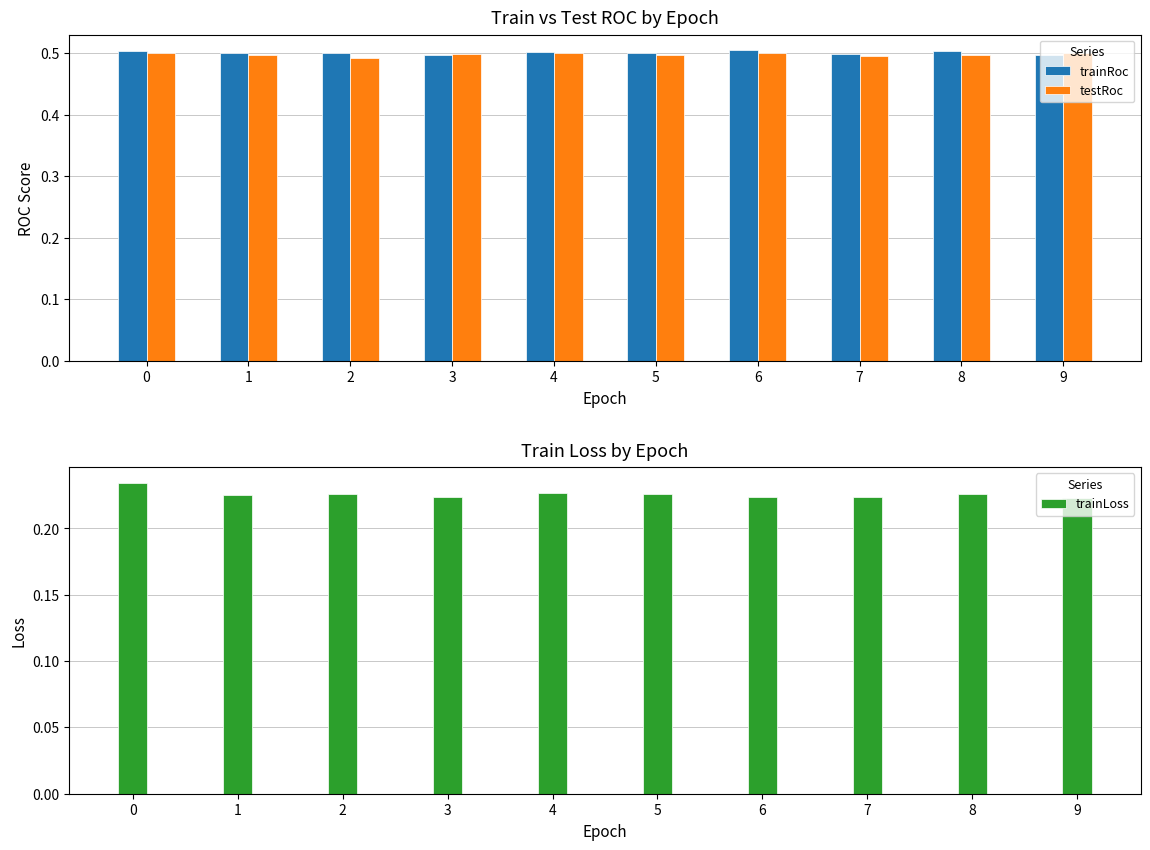

Reading right to left, what are all the values shown in this chart?

trainRoc: 0.5	0.5	0.5	0.5	0.5	0.5	0.5	0.5	0.5	0.5
testRoc: 0.5	0.5	0.5	0.5	0.5	0.5	0.5	0.5	0.5	0.5
trainLoss: 0.2	0.2	0.2	0.2	0.2	0.2	0.2	0.2	0.2	0.2